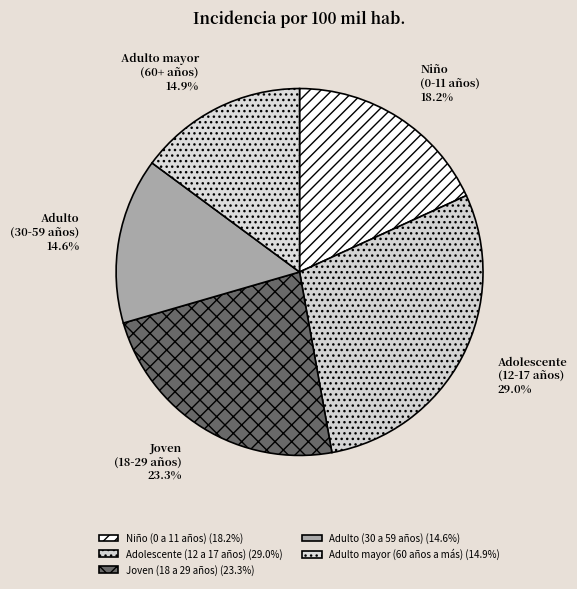

Count the number of slices in the pie.

5